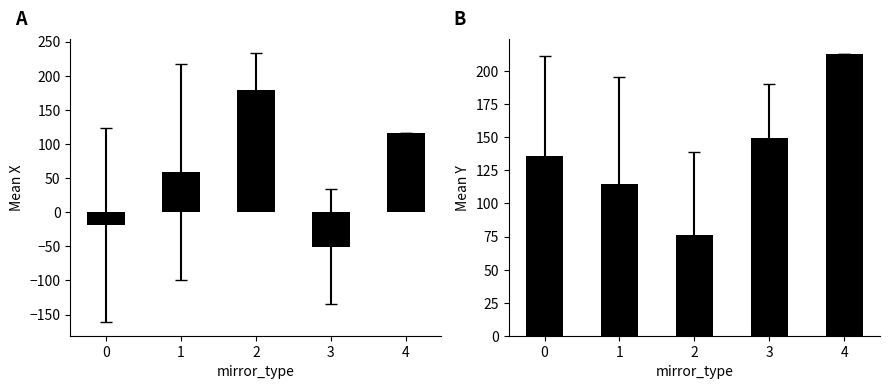

Is it true that mean_y equals 284.6 at 4?

False